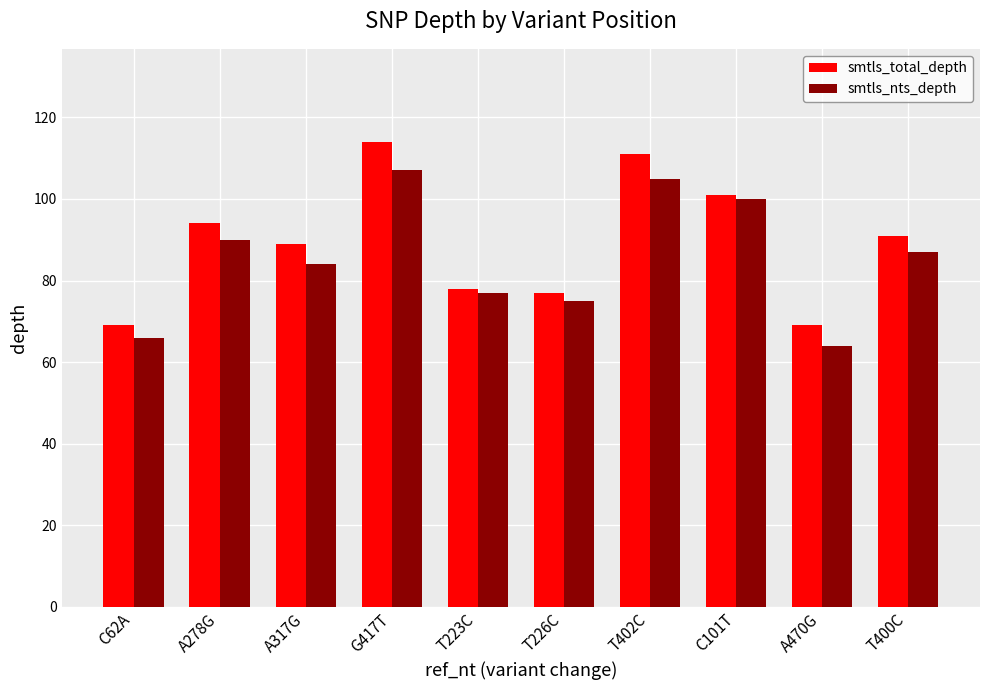

True or false: smtls_nts_depth has a value of 139 at T402C.

False